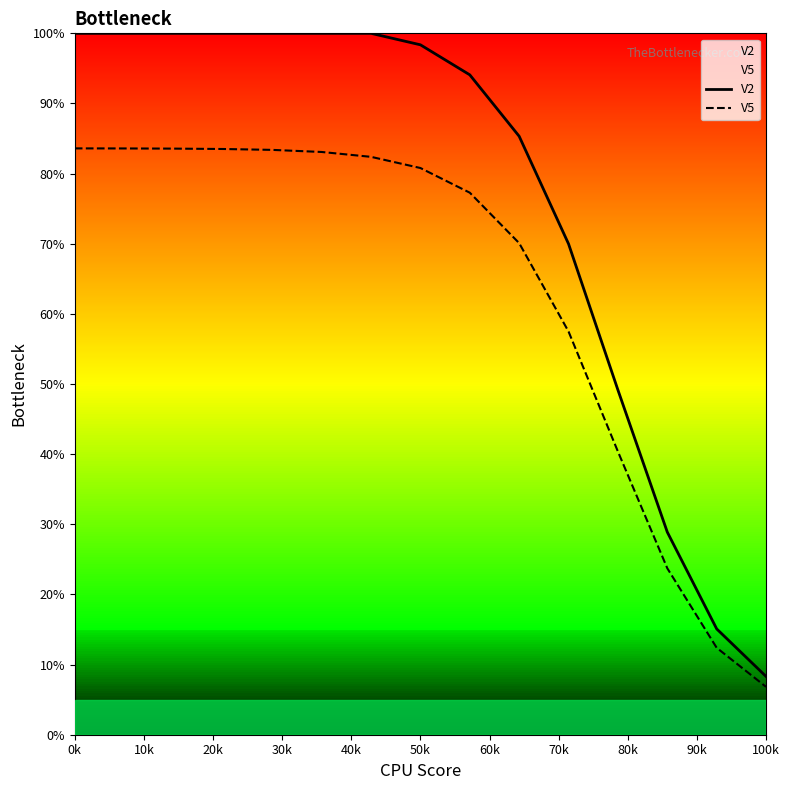

Is this an area chart (filled region under the line)?

No